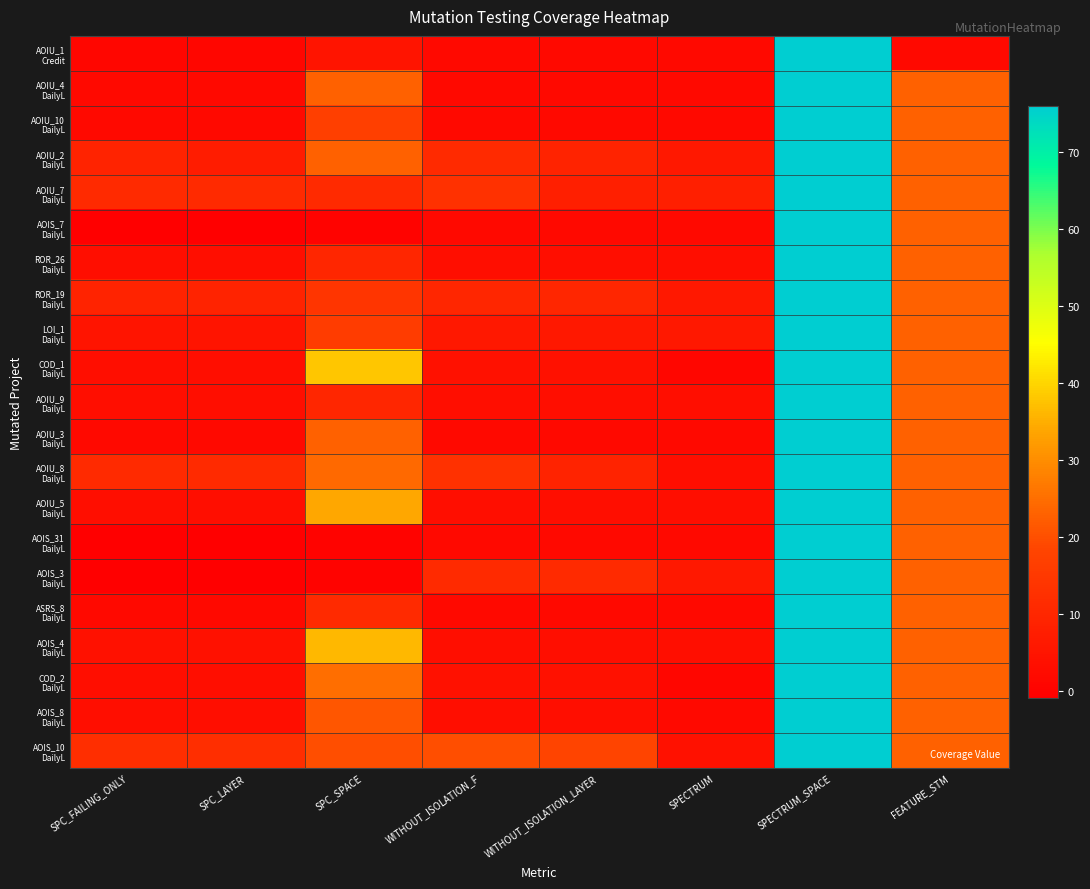

What is the total value across all series at WITHOUT_ISOLATION_LAYER?

108